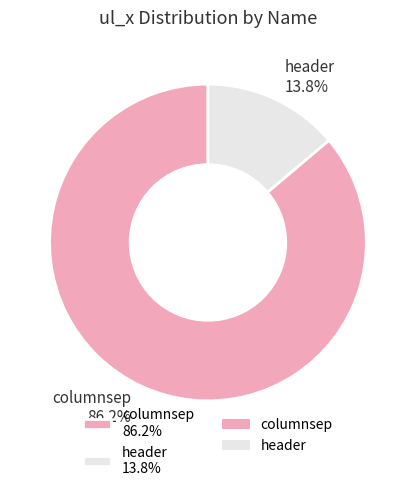

Is it true that columnsep is 79% of the pie?

False